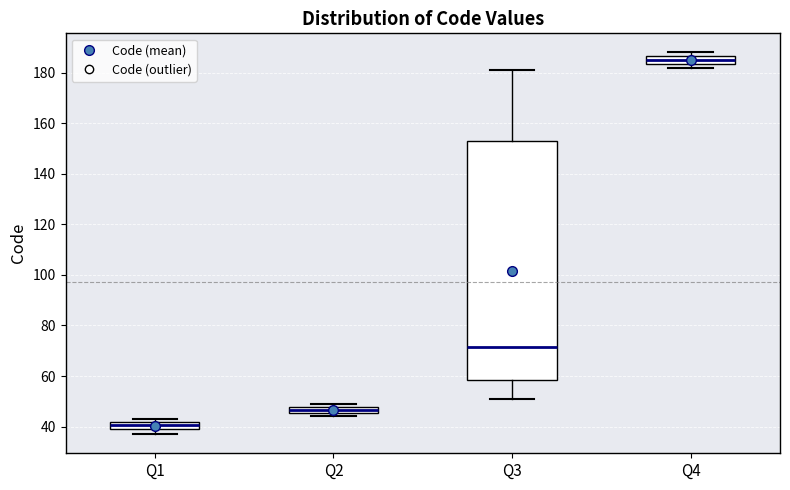

Where is the upper edge of the box for Q4 on the y-axis? The values are not printed on the chart, so give them approximately, as read against the axis.

186